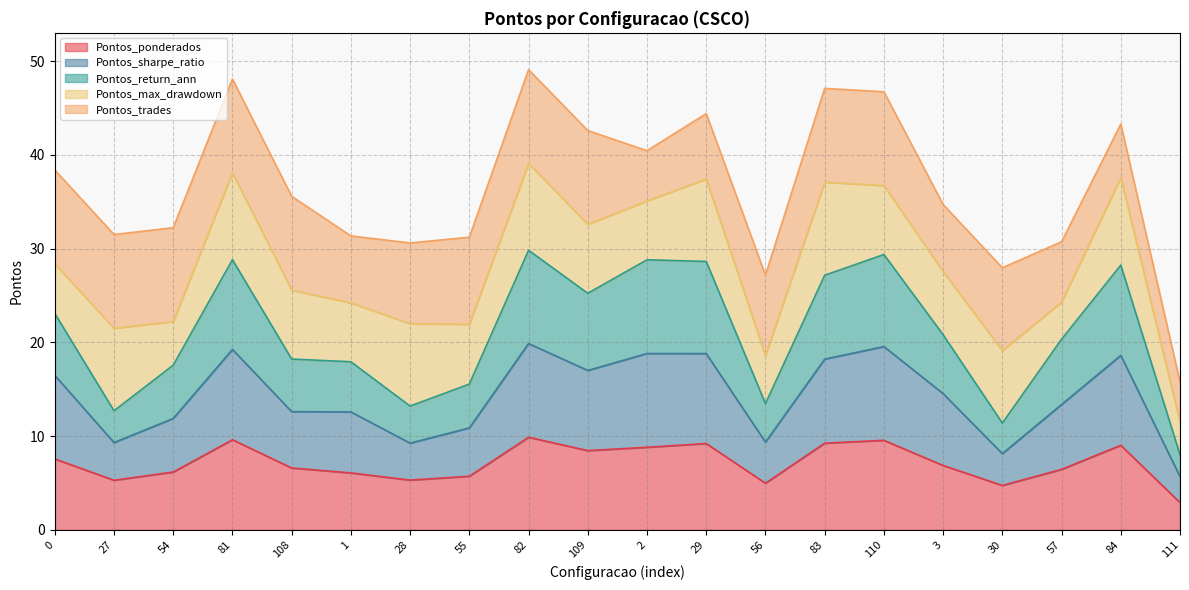

True or false: Pontos_ponderados and Pontos_return_ann cross at least once.

False